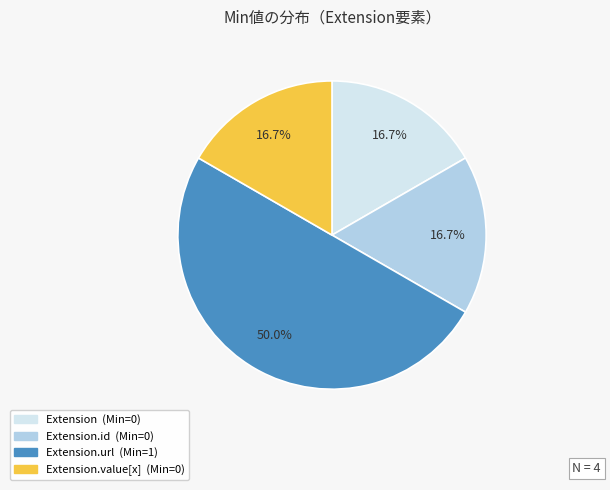

How many slices are in this pie chart?

4